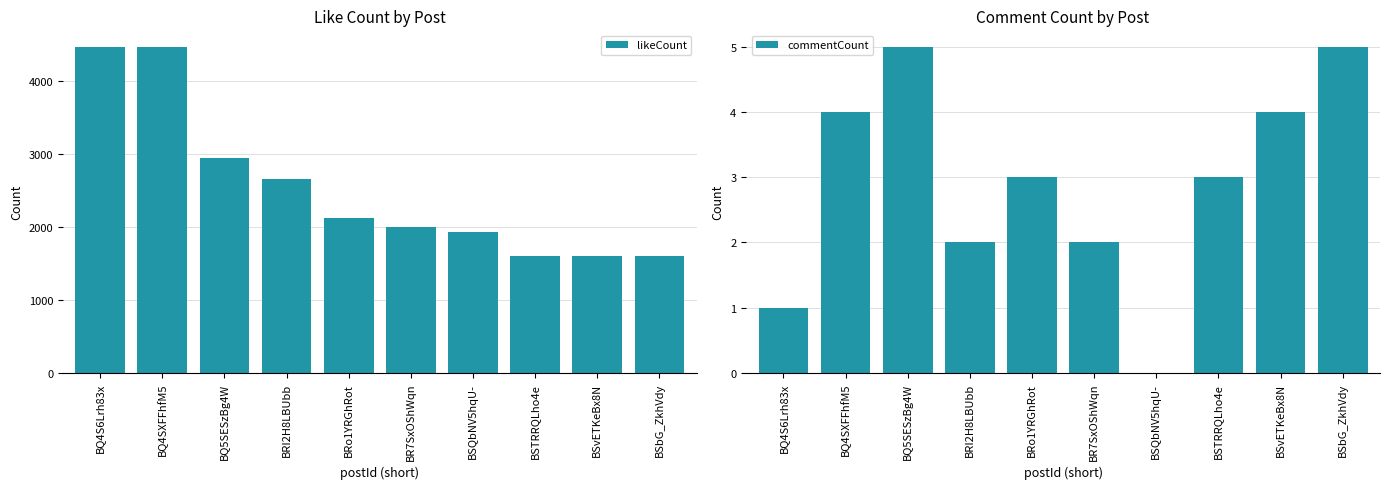

Rank the series at BQ5SESzBg4W from highest to lowest value.

likeCount, commentCount